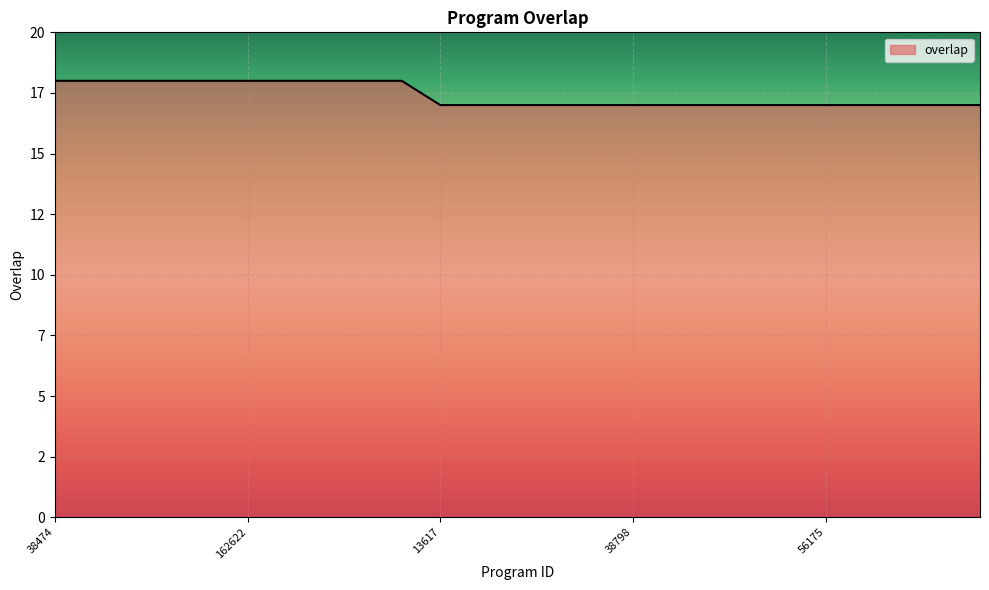

What is the maximum value shown in the chart?

18